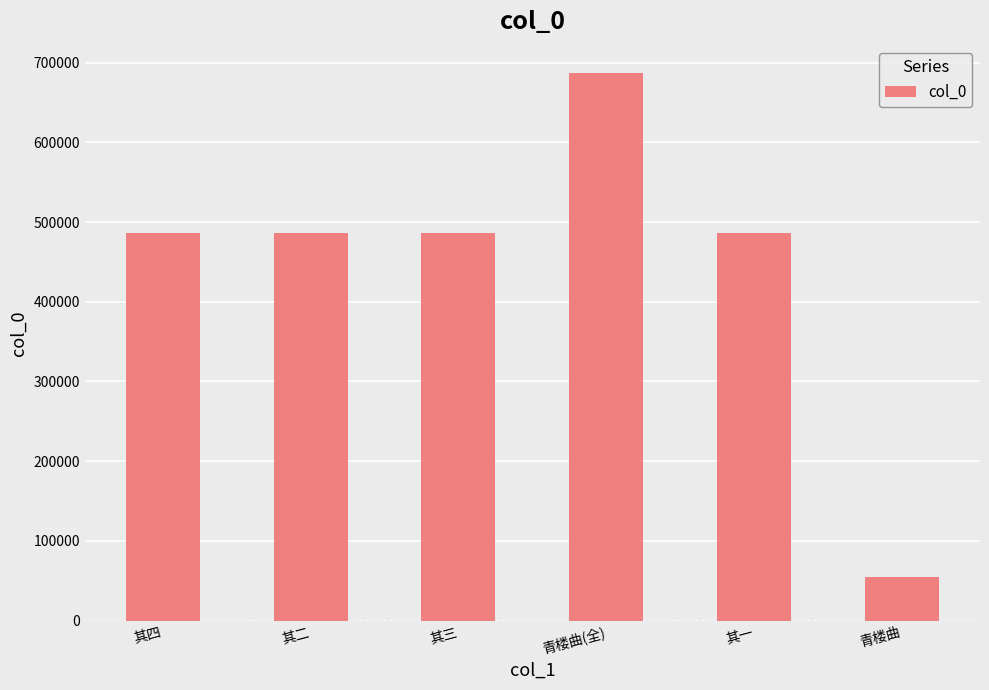

What is the label of the 4th bar from the right?

其三